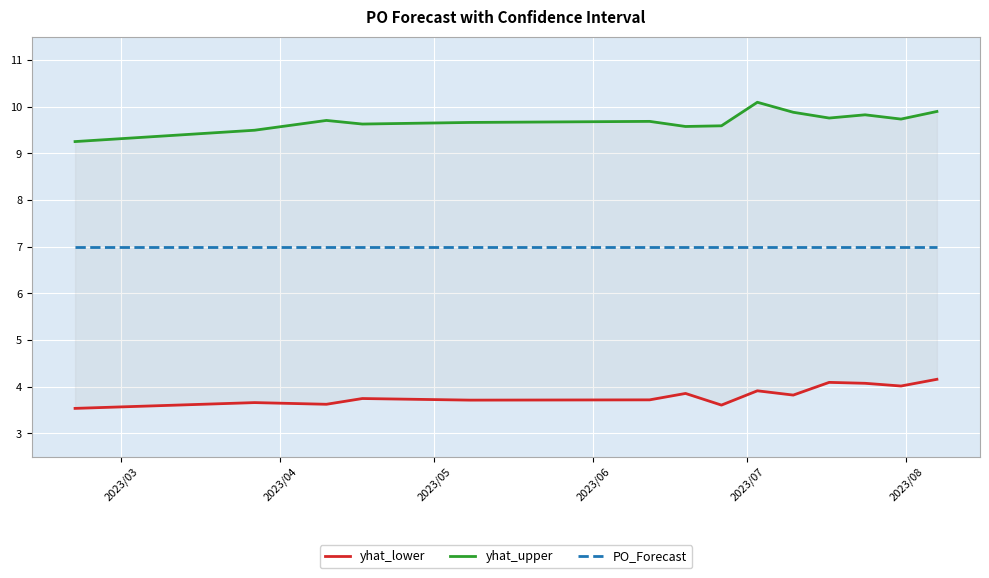

What is the lowest value of the yhat_upper series?

9.3